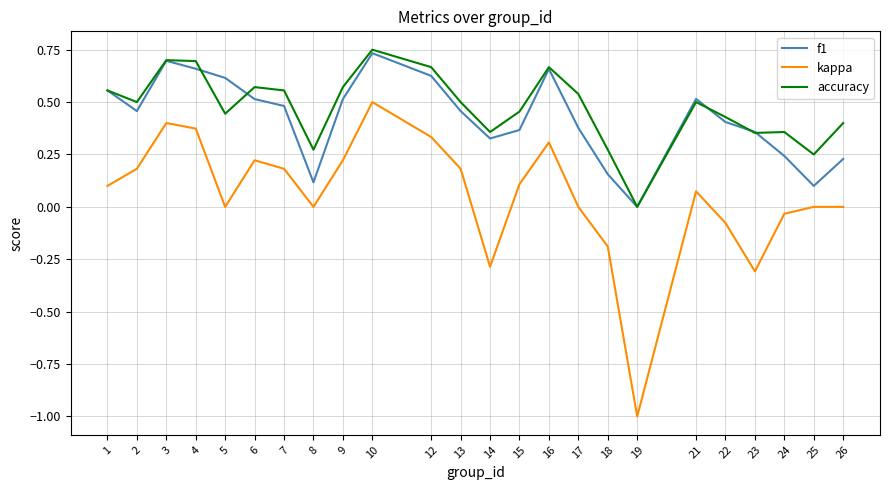

Which category has the highest value in the accuracy series?

10